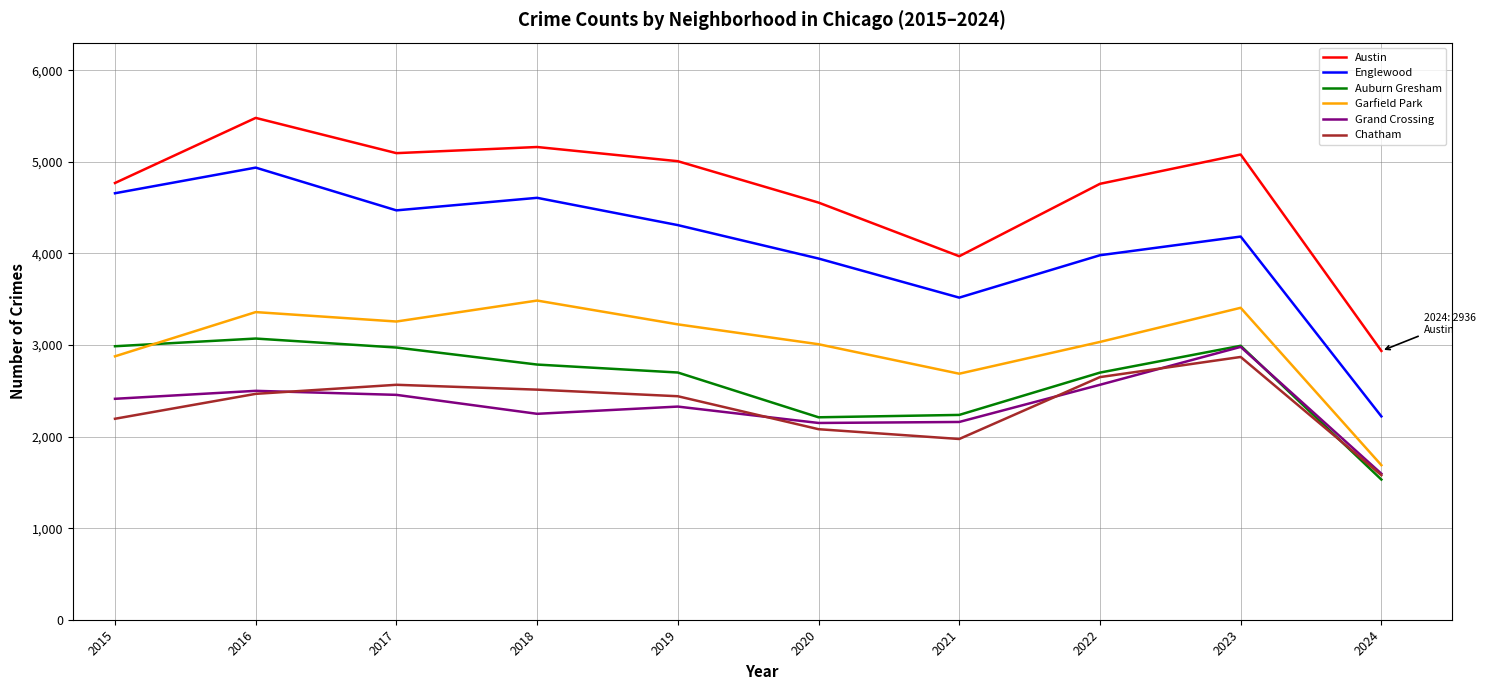

Is the value of Garfield Park at 2017 greater than the value of Grand Crossing at 2023?

Yes